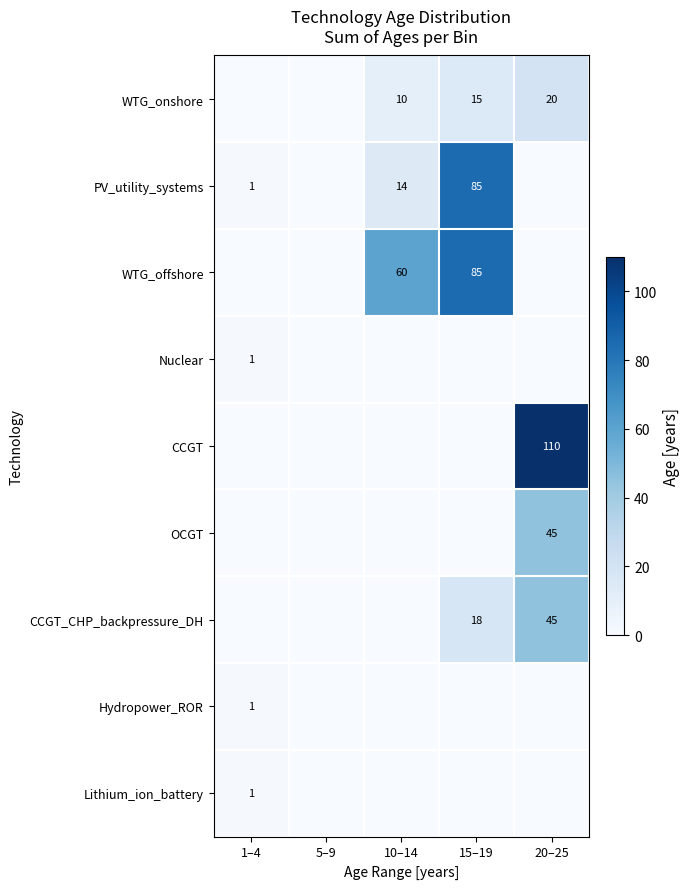

What is the difference between the WTG_onshore values at 15–19 and 10–14?

5